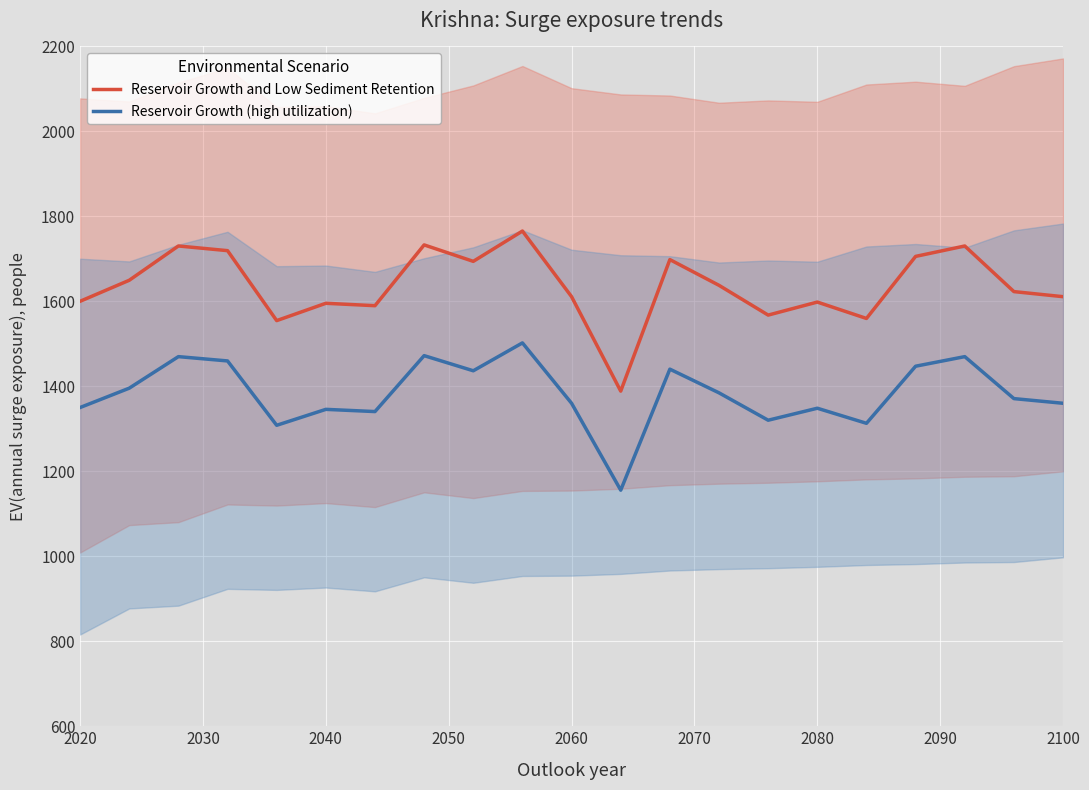

True or false: Reservoir Growth and Low Sediment Retention and Reservoir Growth (high utilization) cross at least once.

False